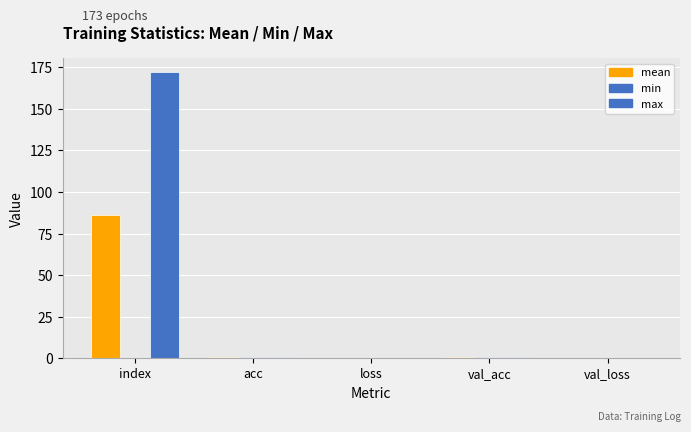

What is the difference between the maximum and minimum values in the max series?

171.9